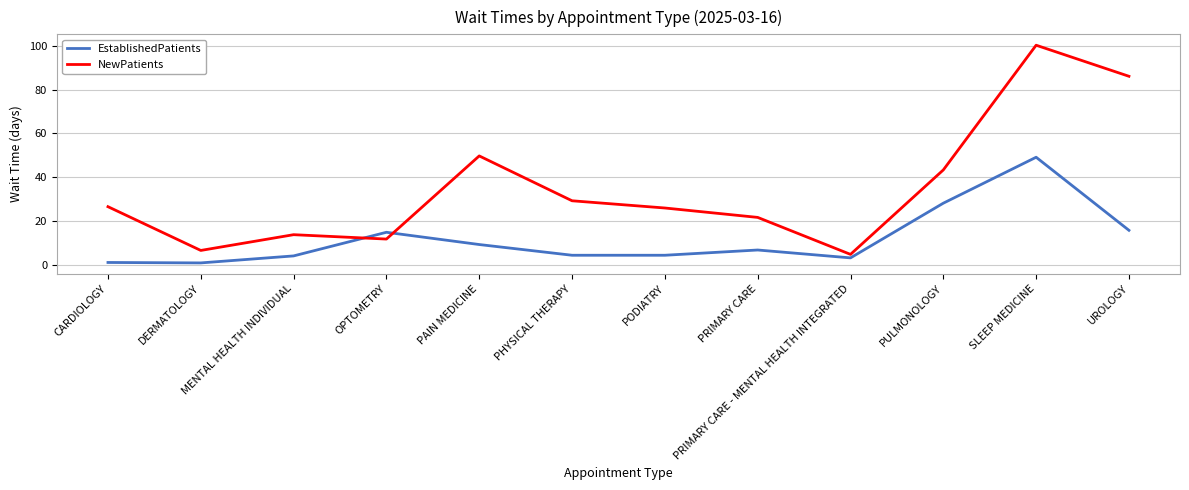

Which series ends up on top after the final intersection of NewPatients and EstablishedPatients?

NewPatients